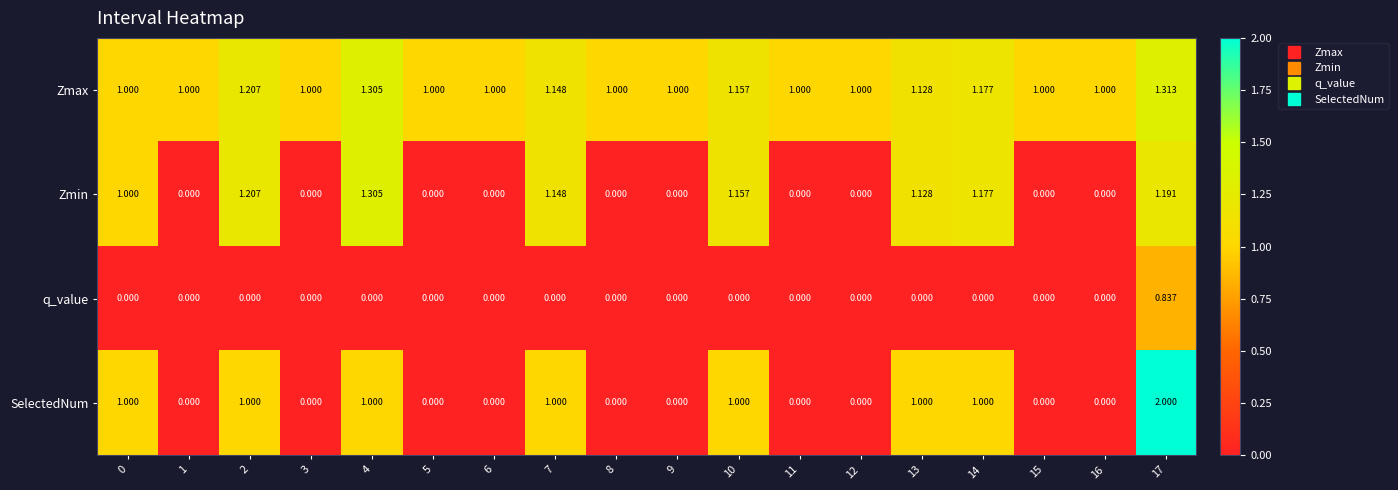

List the series in order of their peak value, highest first.

SelectedNum, Zmax, Zmin, q_value